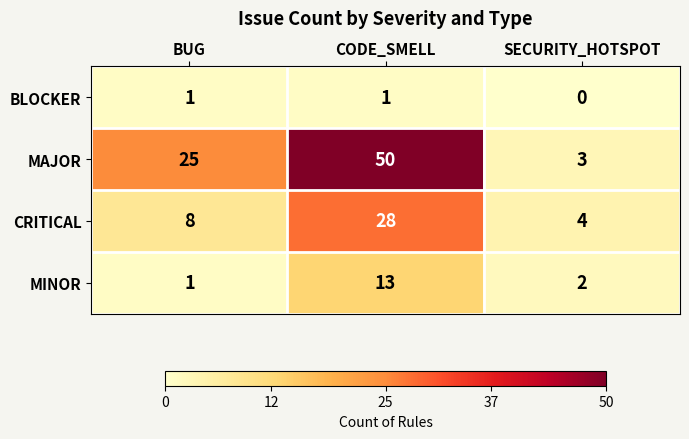

How many MAJOR values are between 3 and 50?

3